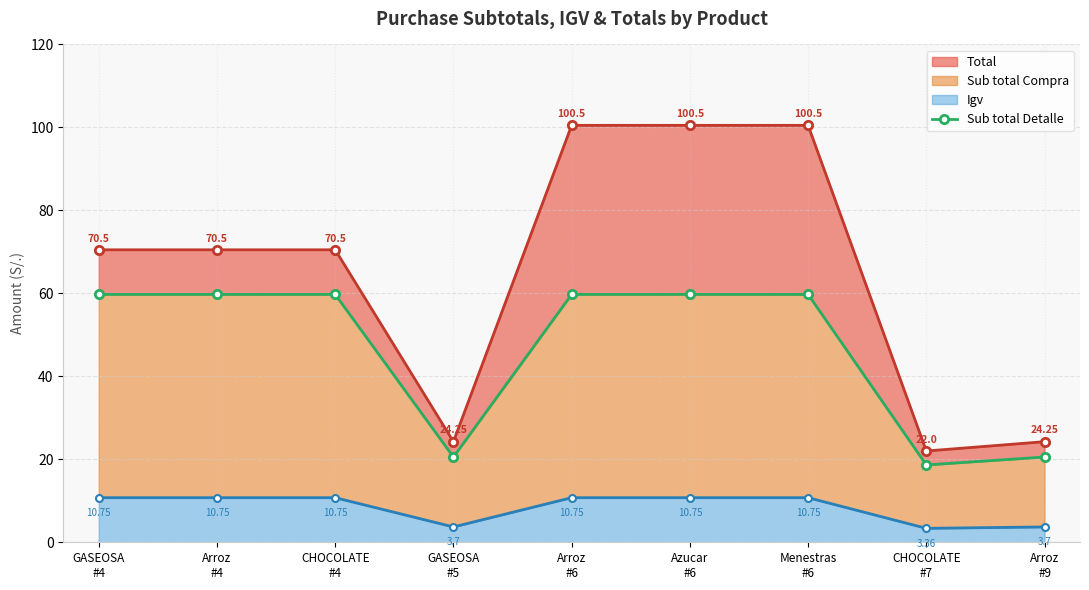

What is the difference between the second highest and minimum values?

41.1